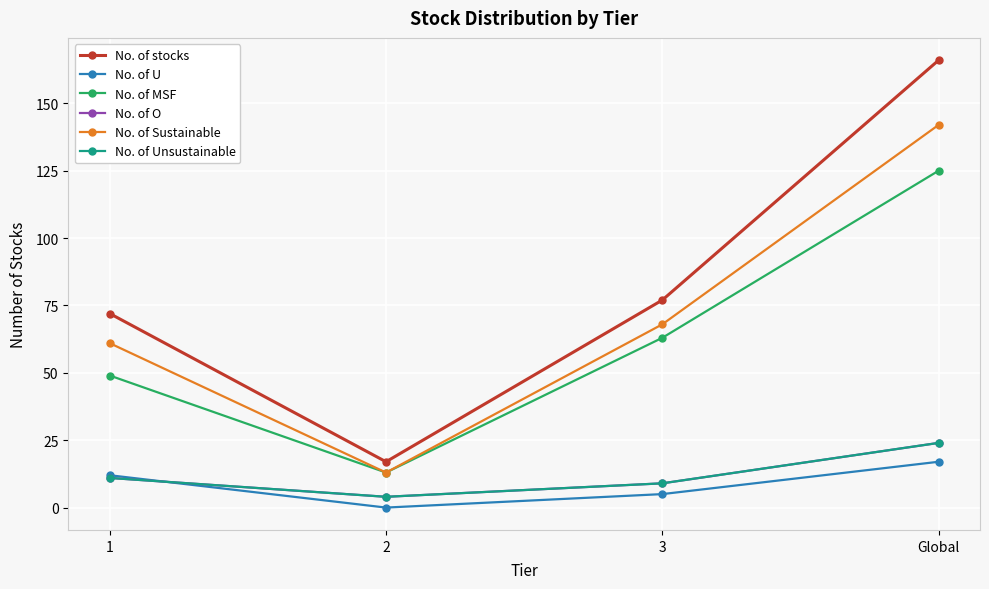

What is the spread (max minus min) of values at 3?

72